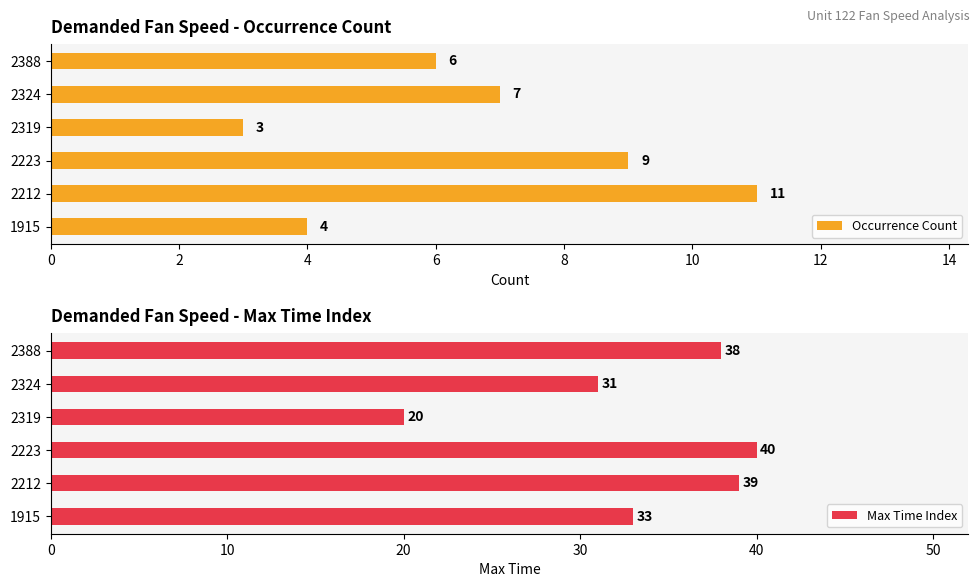

The Occurrence Count series shows 10 at 2388. True or false?

False